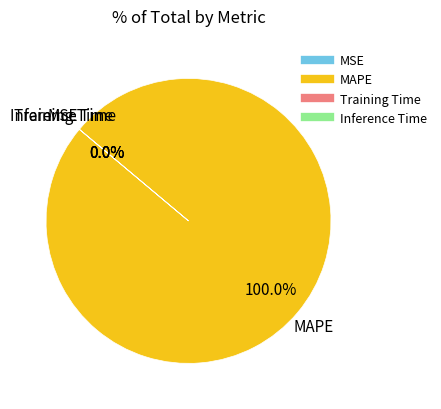

Does MAPE represent more than half of the total?

Yes